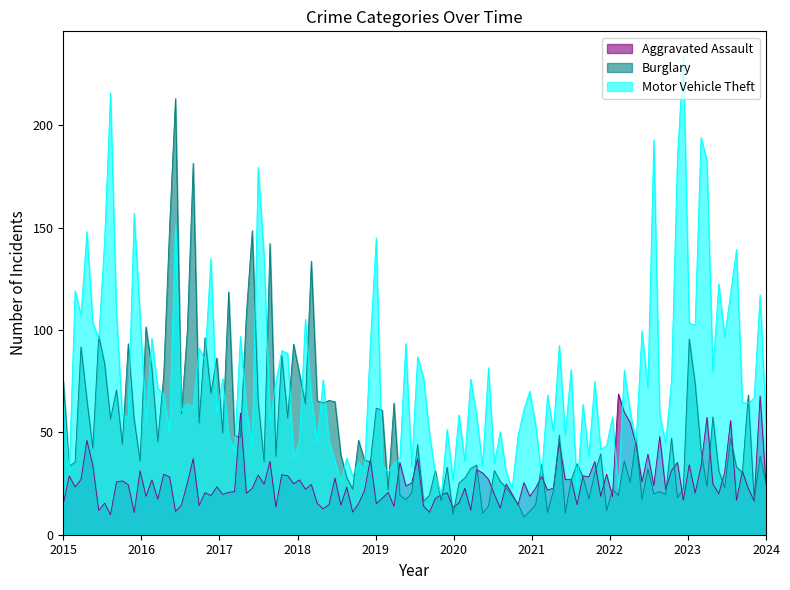

Which series has the largest range (max minus min)?

Motor Vehicle Theft